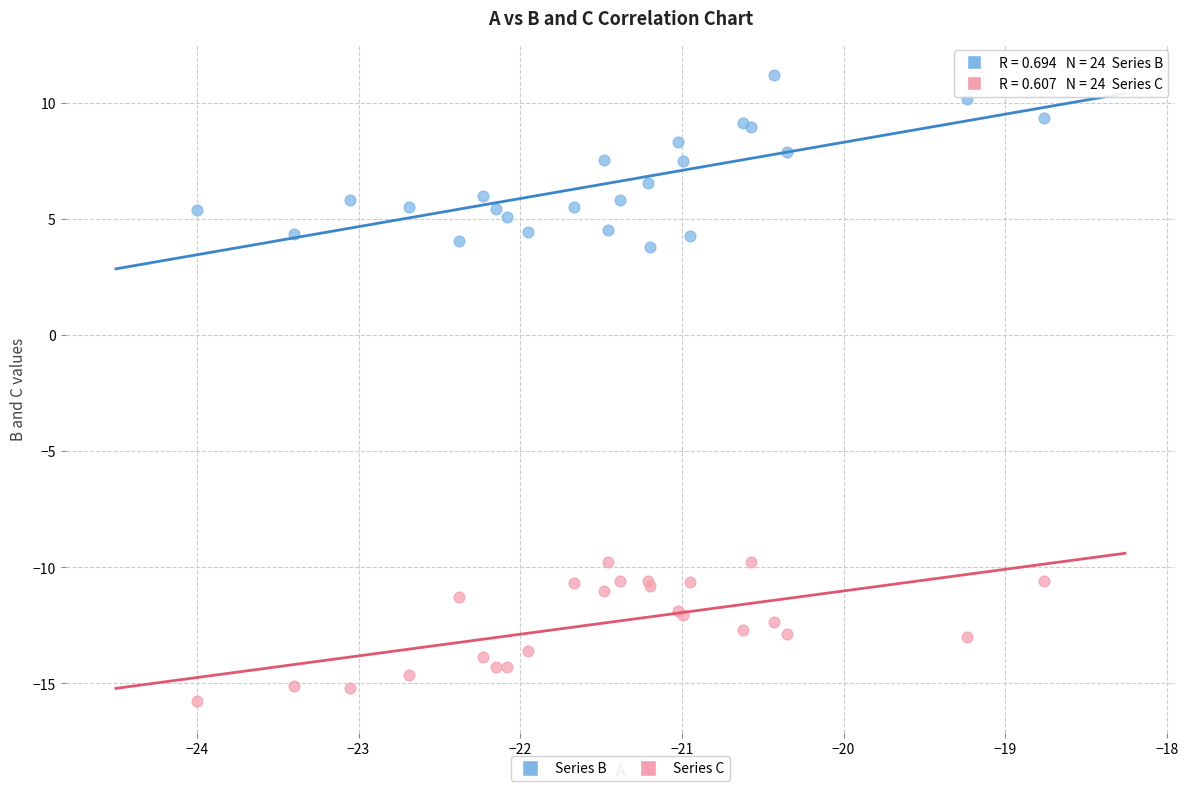

Which series has the largest Y range (max minus min)?

Series B